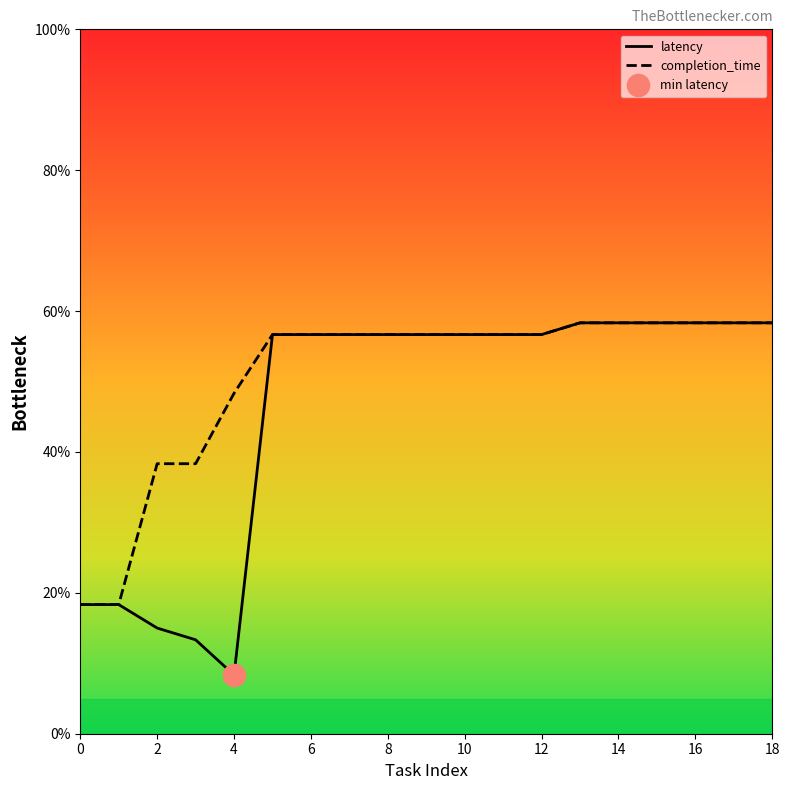

How many data points in completion_time are above 56?

14